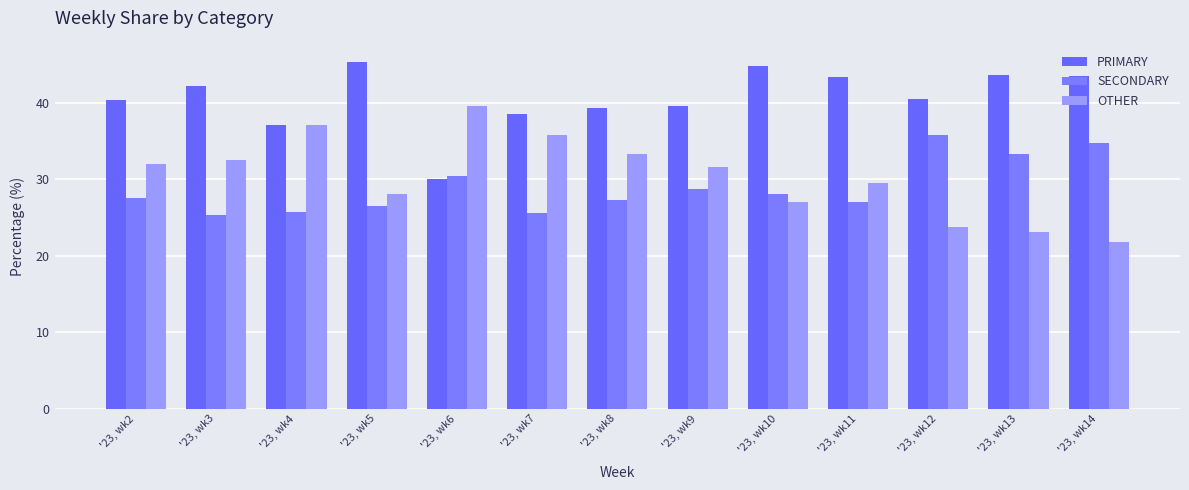

Between '23, wk4 and '23, wk10, which series saw the biggest shift?

OTHER